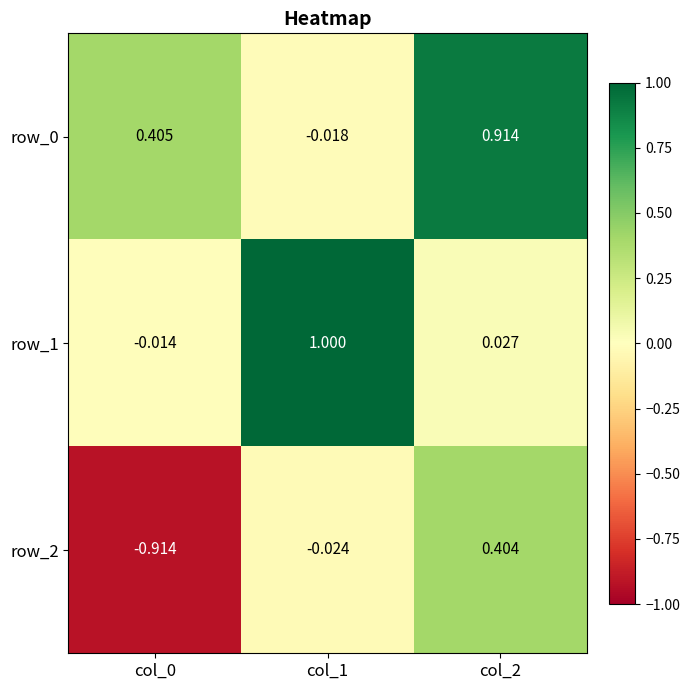

Is the value of row_2 at col_0 greater than the value of row_0 at col_1?

No